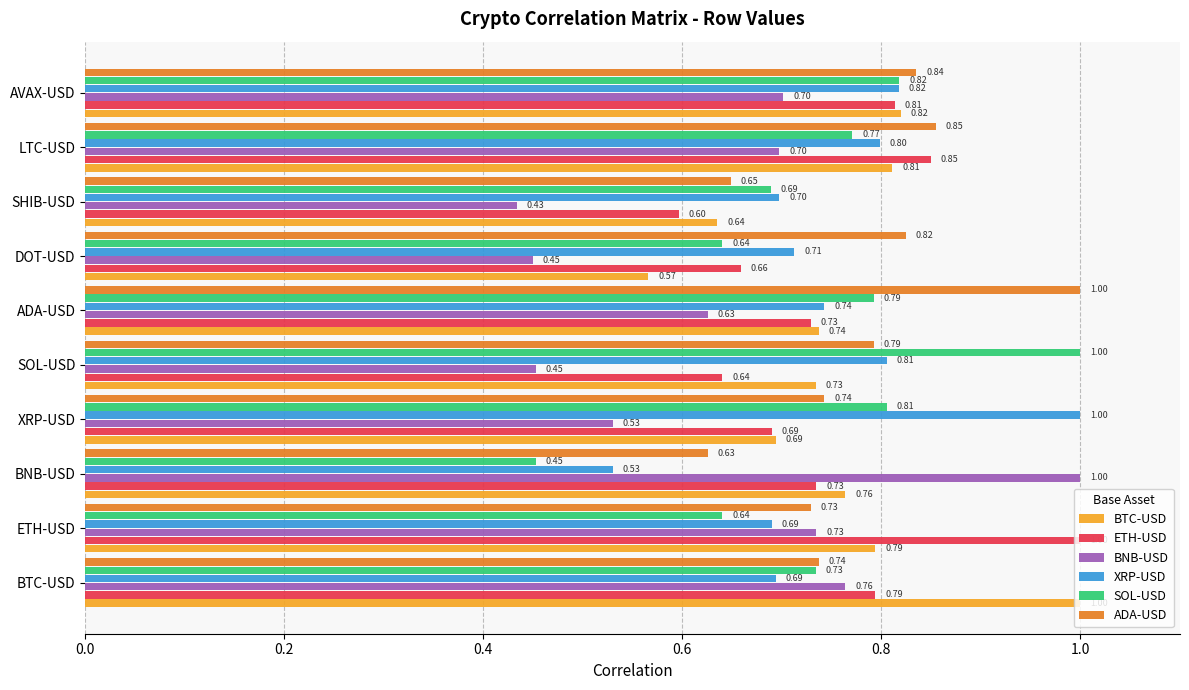

Which series changed the most between XRP-USD and AVAX-USD?

XRP-USD